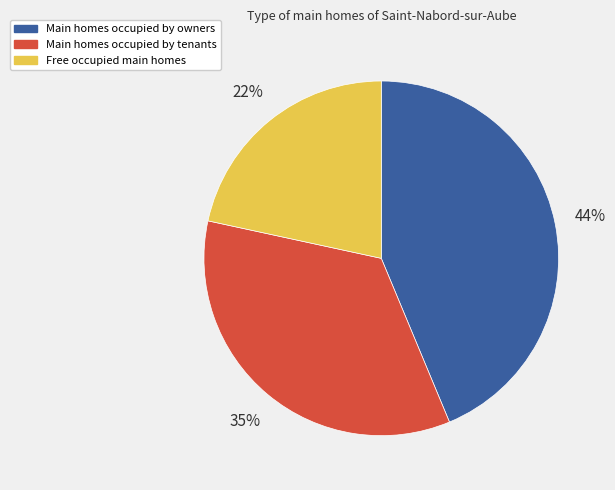

To the nearest percent, what is the difference between the largest and smallest slice percentages?

22%